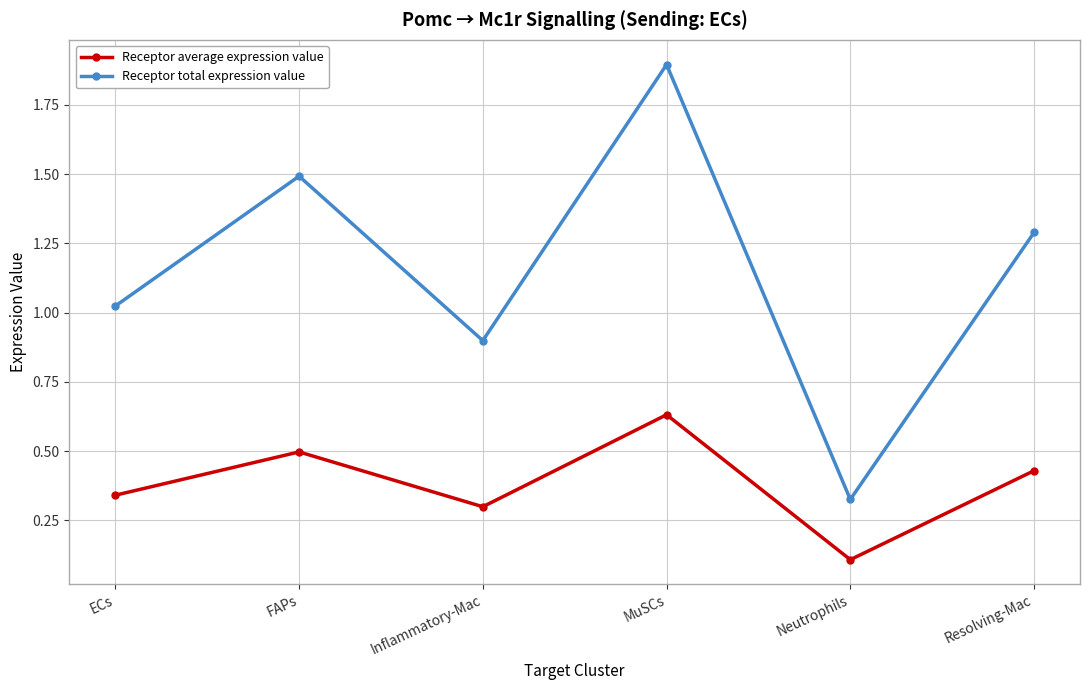

What is the value of the Receptor total expression value point at the 4th from the left?

1.9